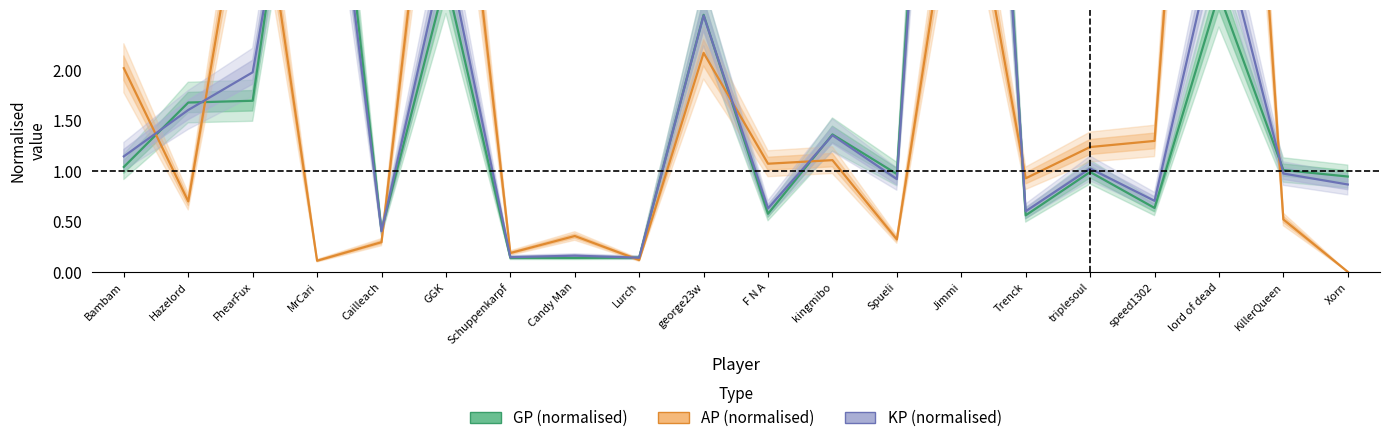

The AP (normalised) series shows 3.7 at Xorn. True or false?

False